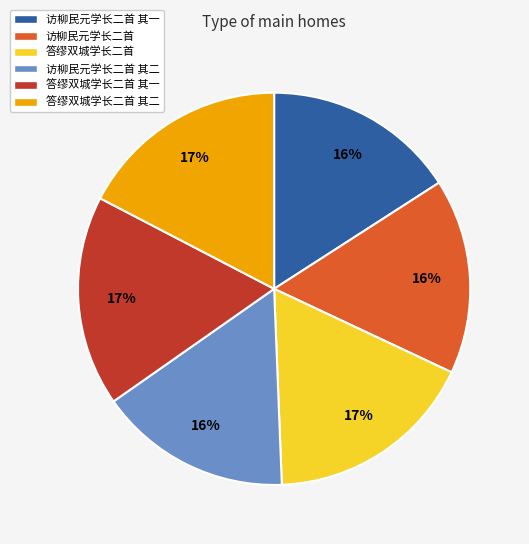

To the nearest percent, what portion does 答缪双城学长二首 其二 represent?

17%